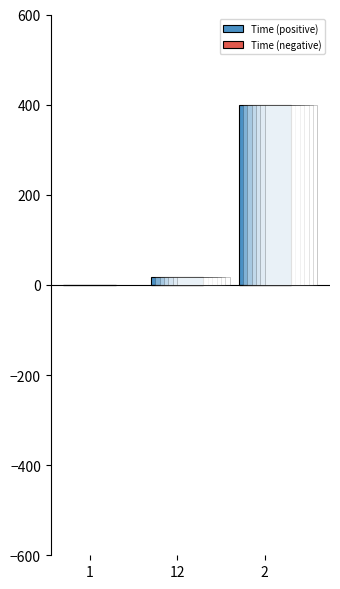

Is it true that Time (positive) equals 109.4 at 2?

False